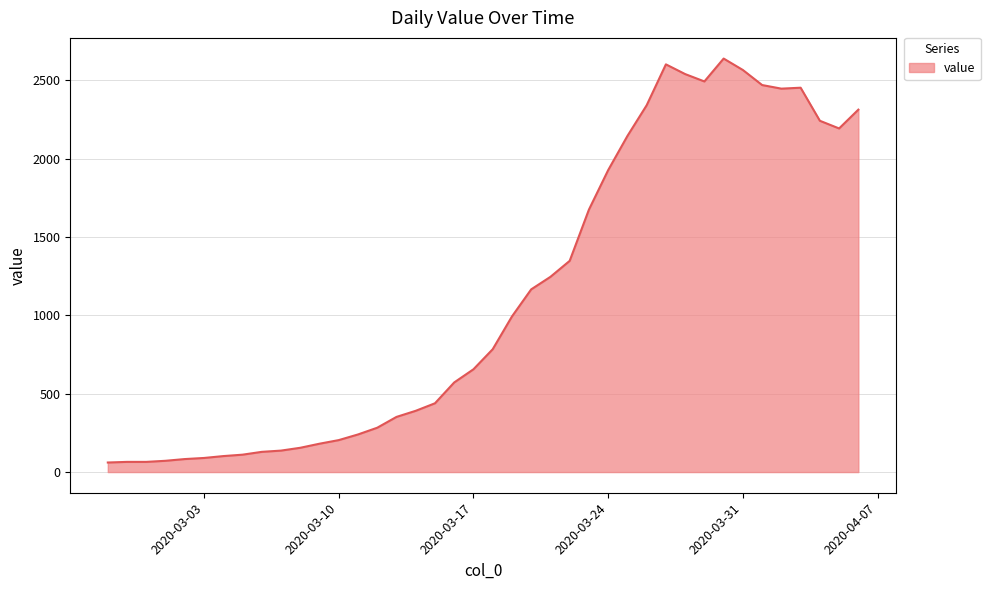

How many lines are shown in the chart?

1